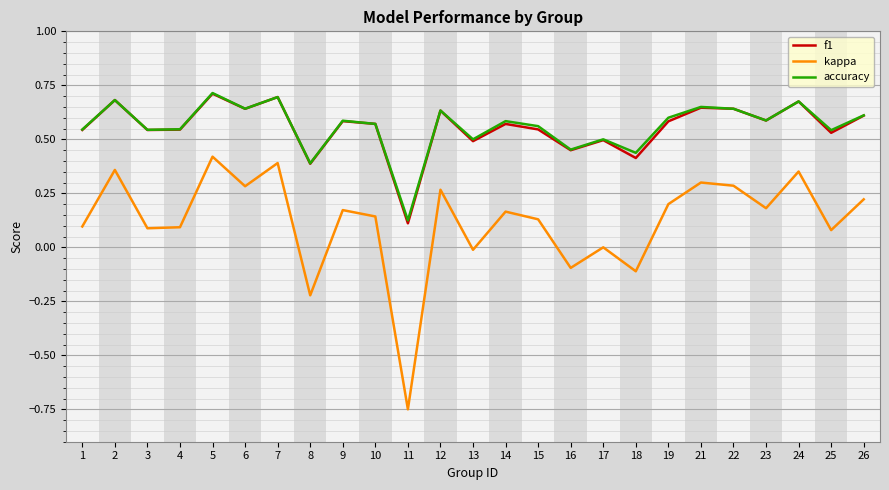

Is this an area chart (filled region under the line)?

No